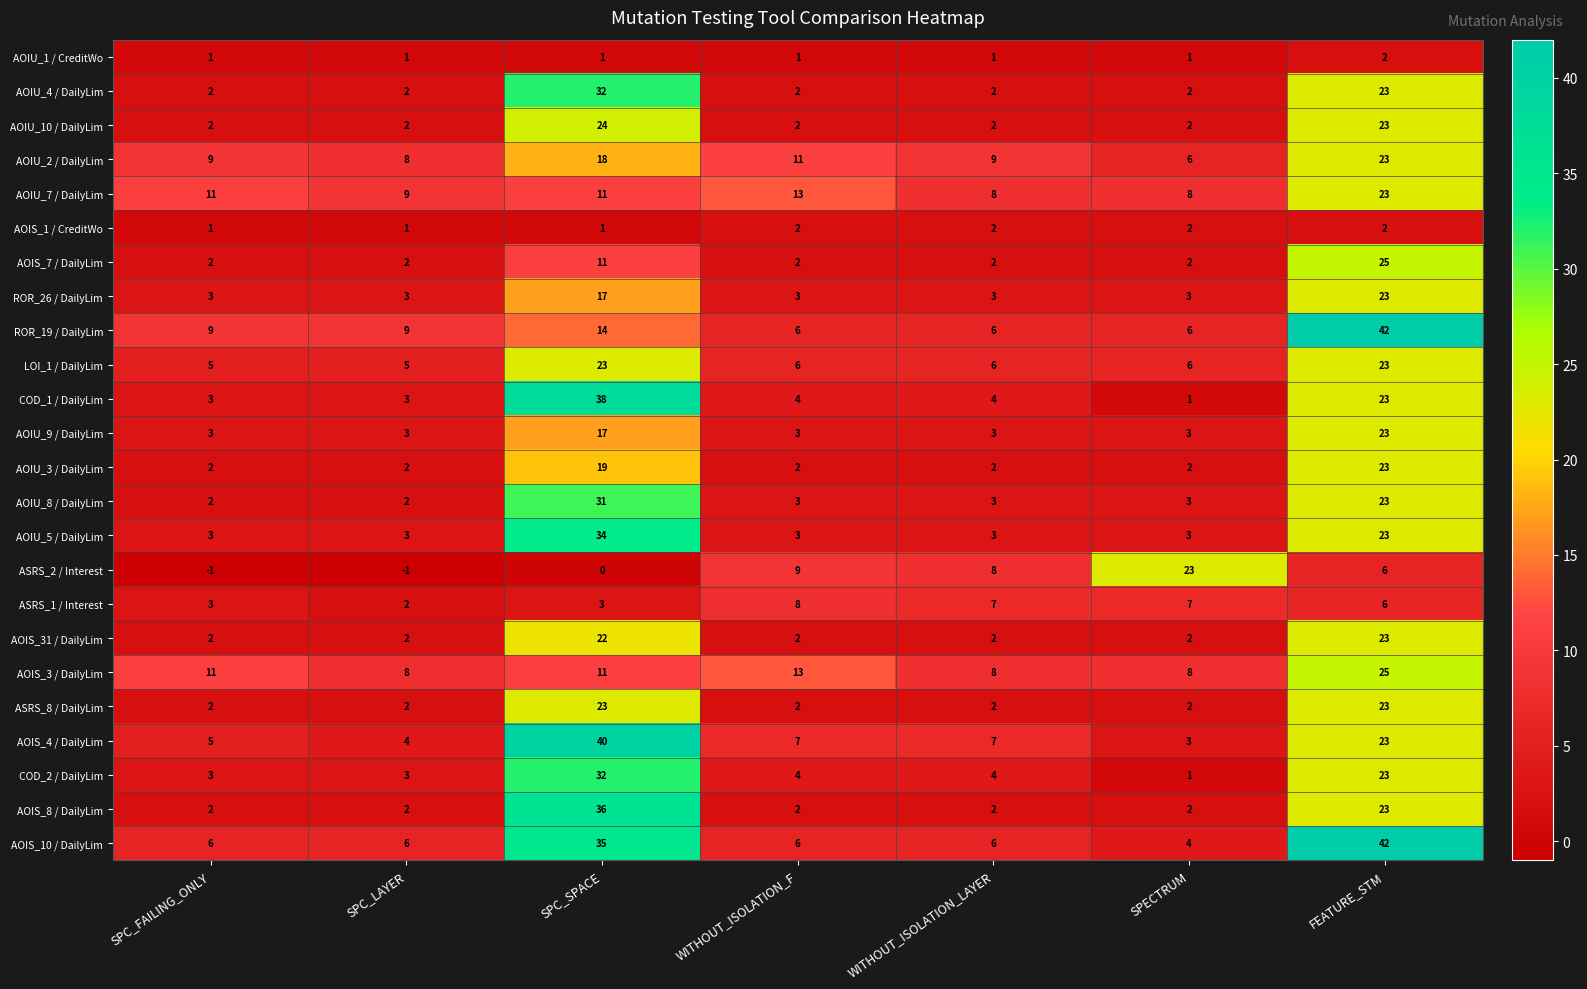

What is the minimum value for AOIS_4 / DailyLim?

3